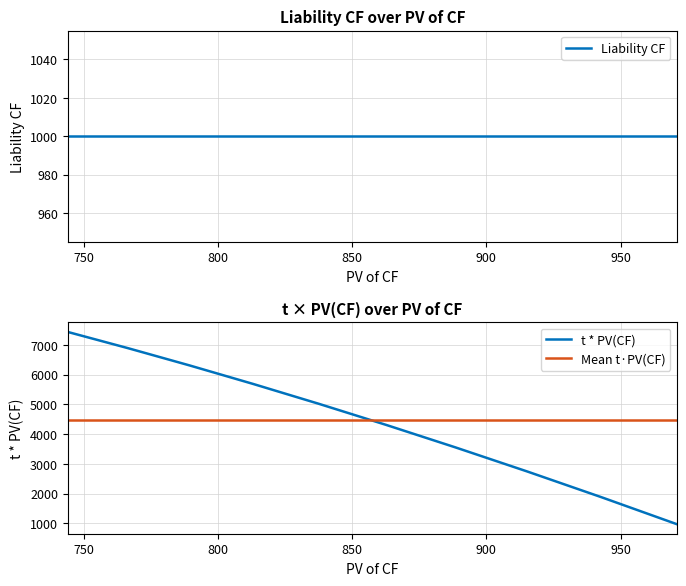

What is the sum of all values?

44839.0